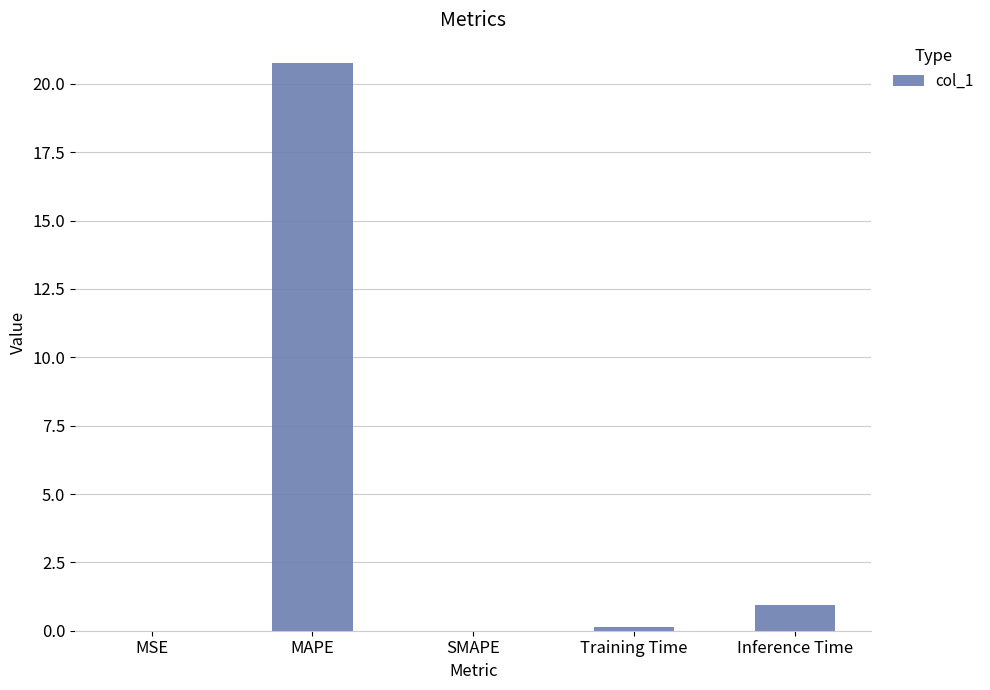

What is the average value?

4.4